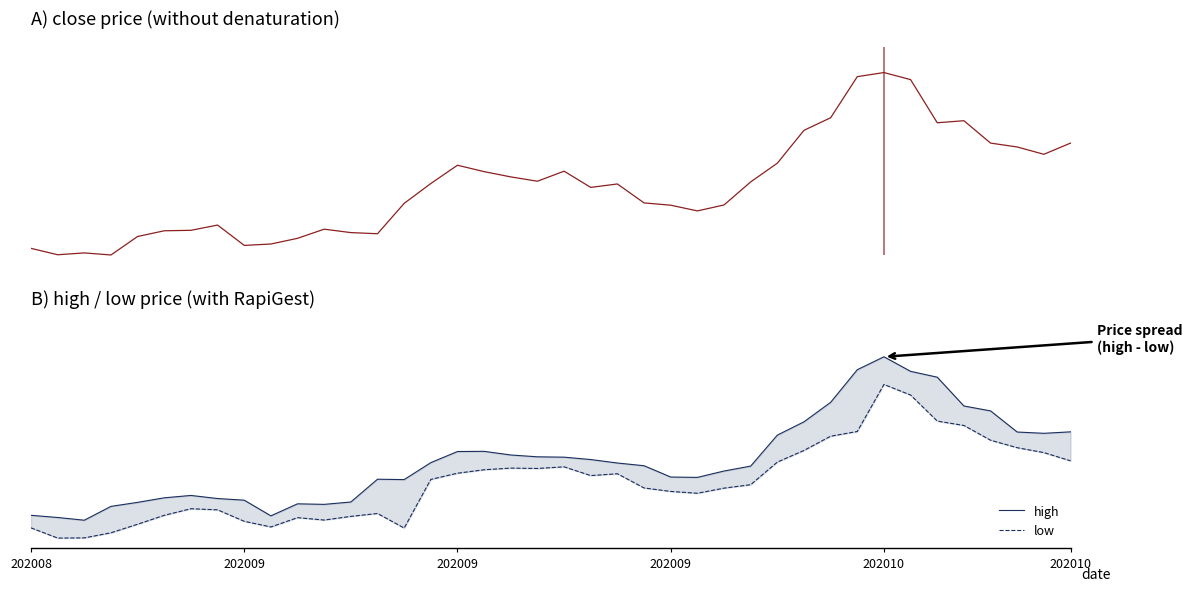

How many data points in close are less than 22?

19